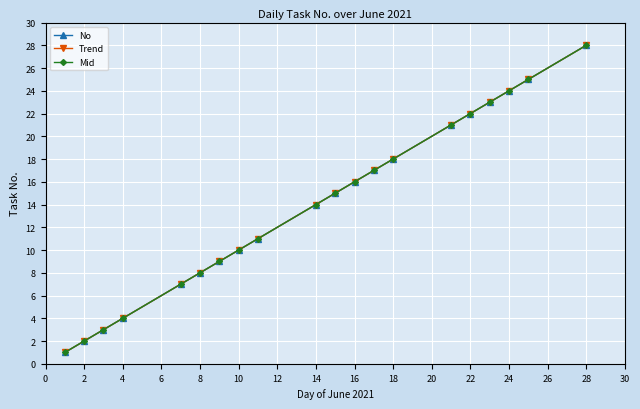

True or false: No and Trend intersect in this chart.

False